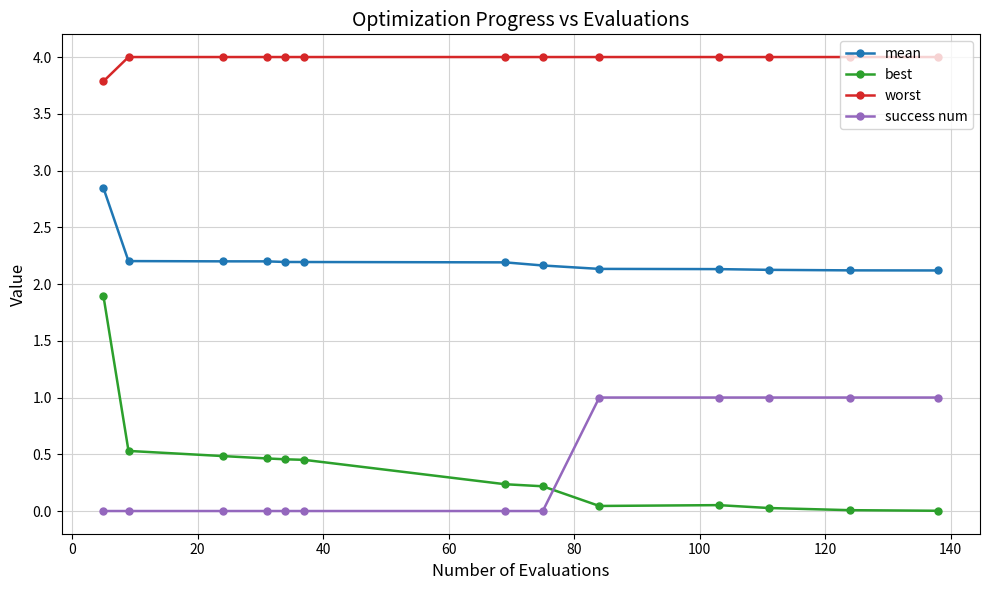

What is the sum of all success num values?

5.0